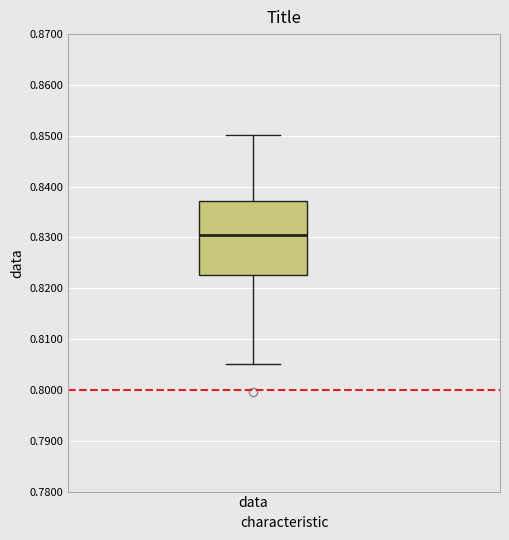

Transcribe this box plot: give where the median line is, the range the box spans, and where the two whiskers end, as read against the y-axis. The values are not printed on the chart, so give them approximately, as read against the axis.

median 0.831, box 0.823 to 0.837, whiskers 0.805 to 0.850